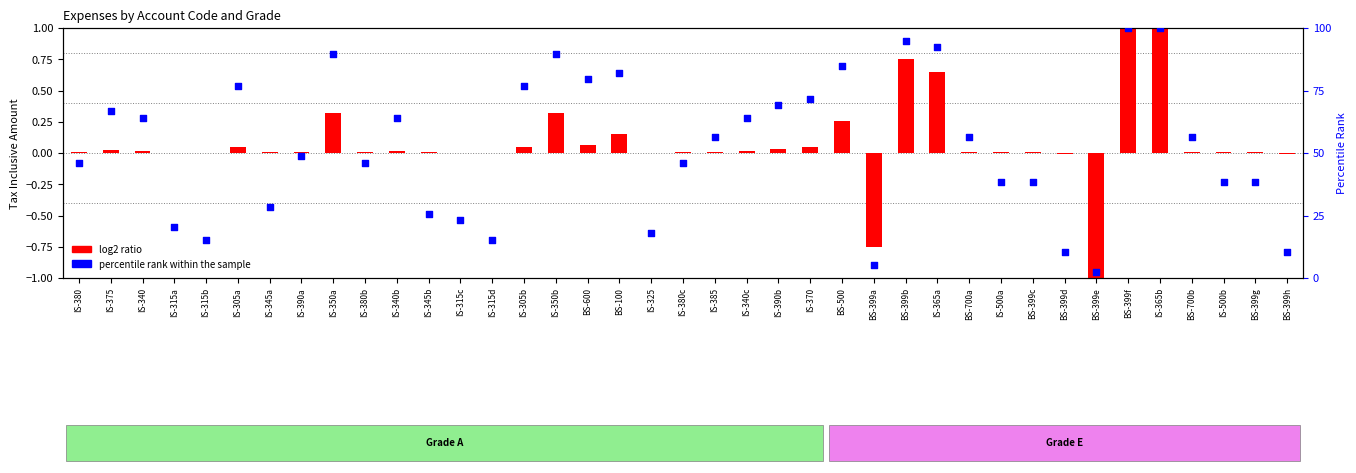

Which series has the largest Y range (max minus min)?

percentile rank within the sample